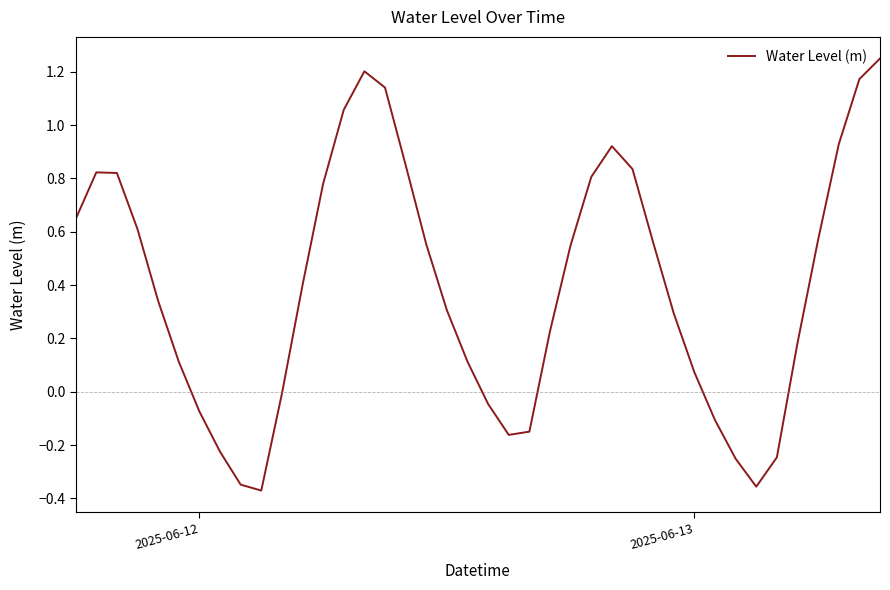

What is the difference between the maximum and minimum values?

1.6